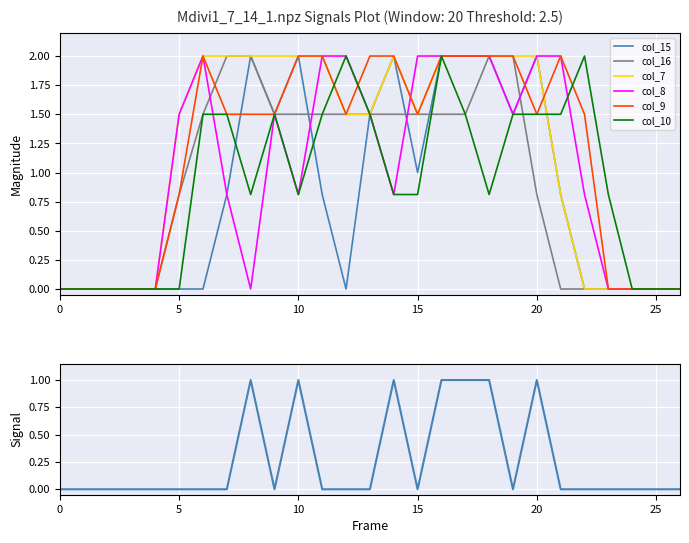

How many interior local peaks does the col_15 series have?

4